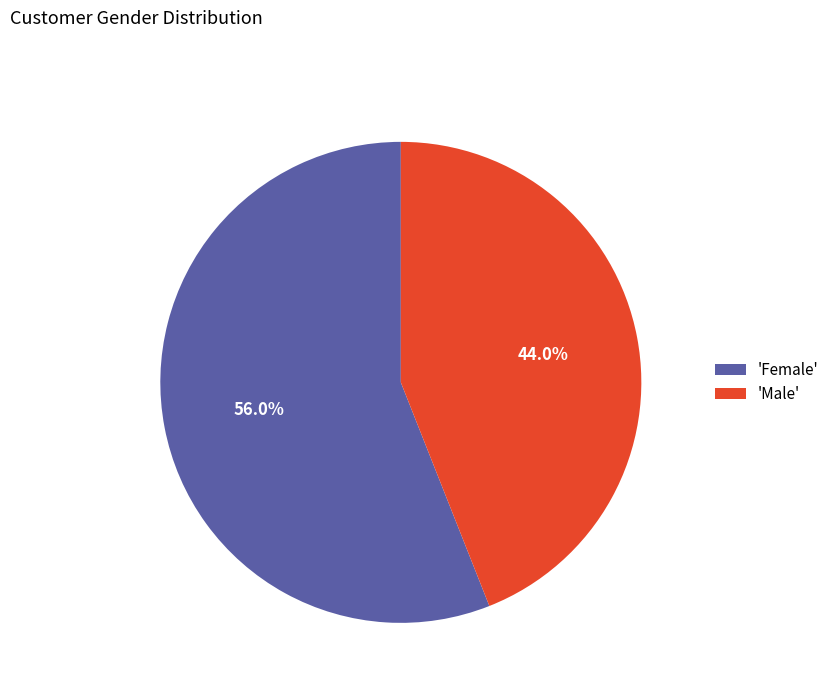

Which category has the smallest portion of the pie?

'Male'